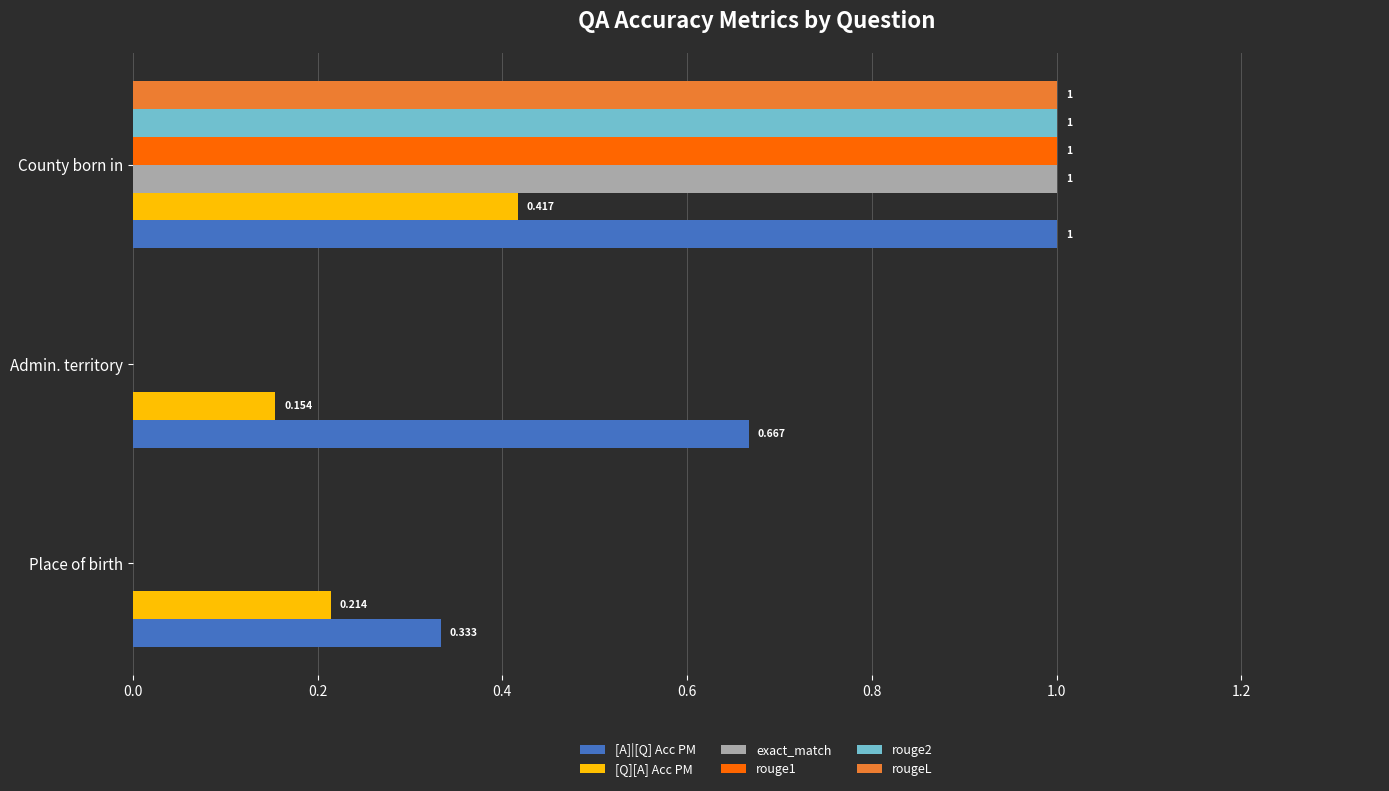

At which label is [Q][A] Acc PM closest to 0?

Admin. territory